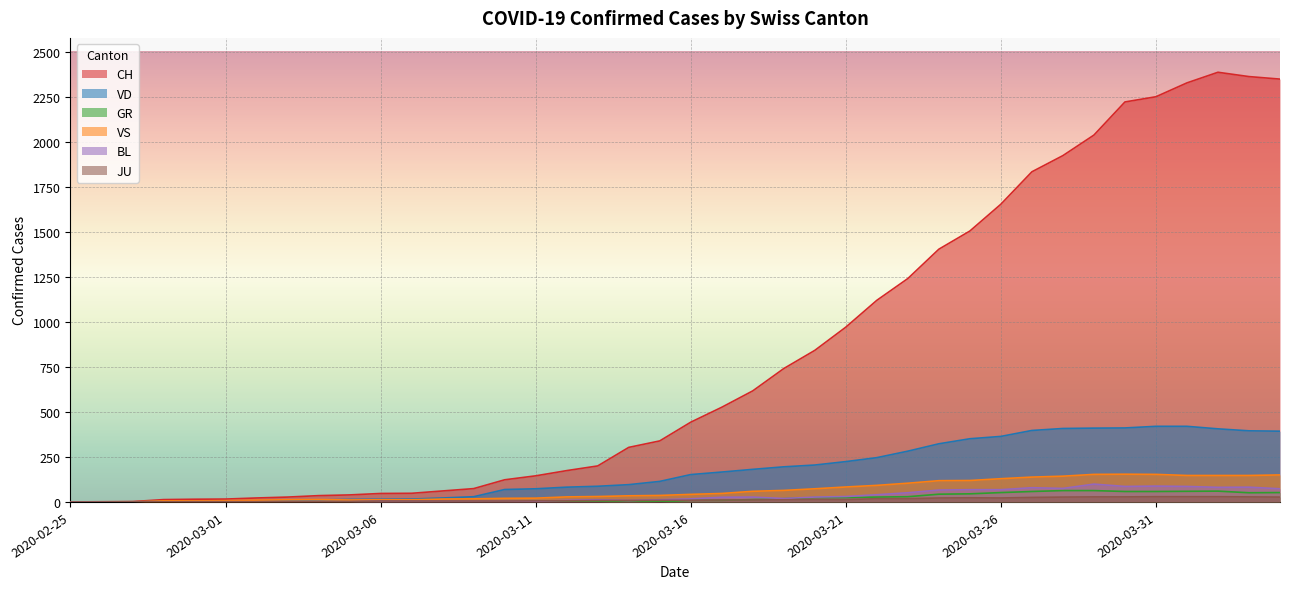

True or false: CH and BL intersect in this chart.

False